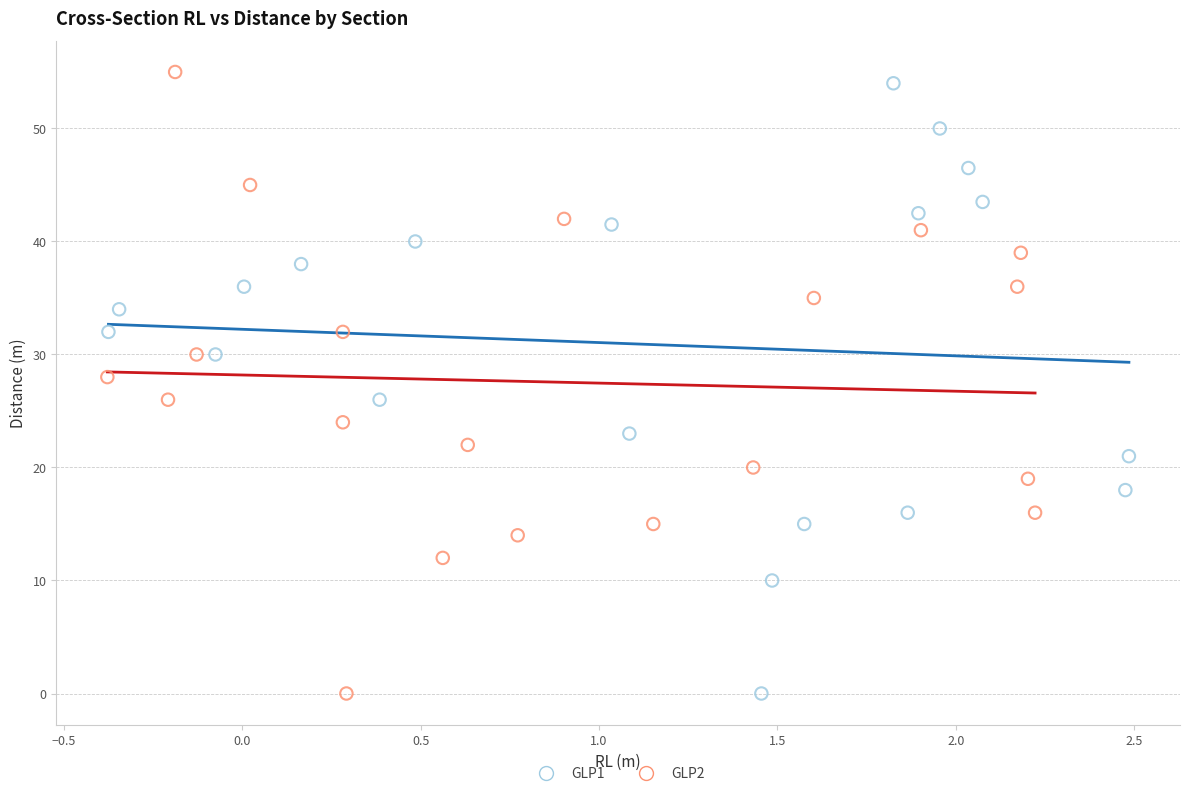

Which series has the widest spread of Y values?

GLP2